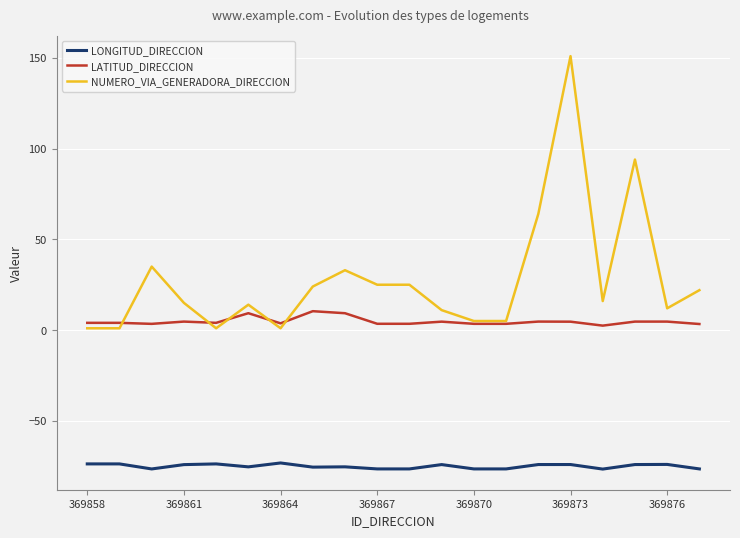

True or false: LATITUD_DIRECCION has more than 1 points higher than both neighbors.

True